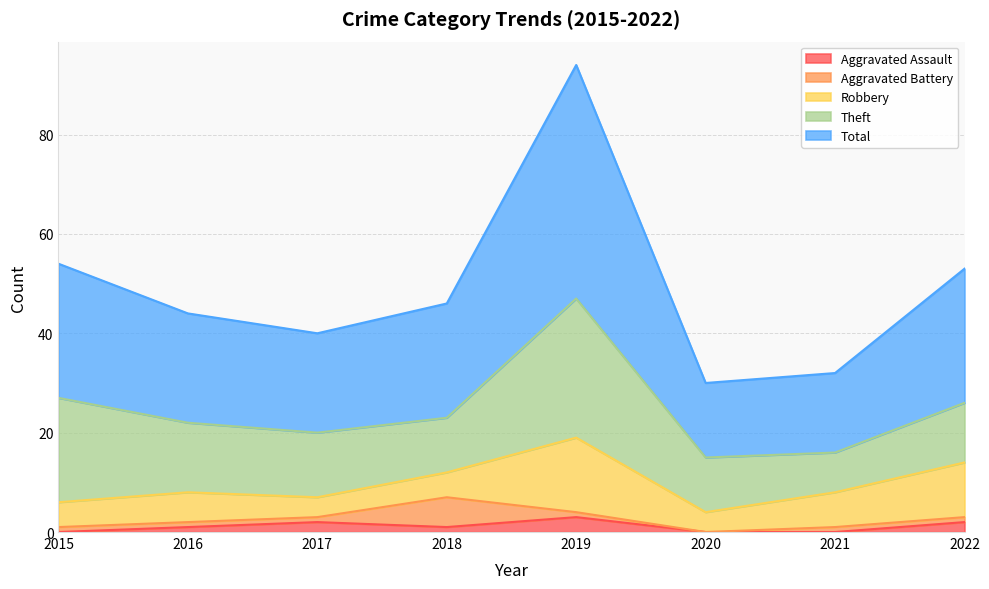

Rank the series by their maximum value, from lowest to highest.

Aggravated Assault, Aggravated Battery, Robbery, Theft, Total